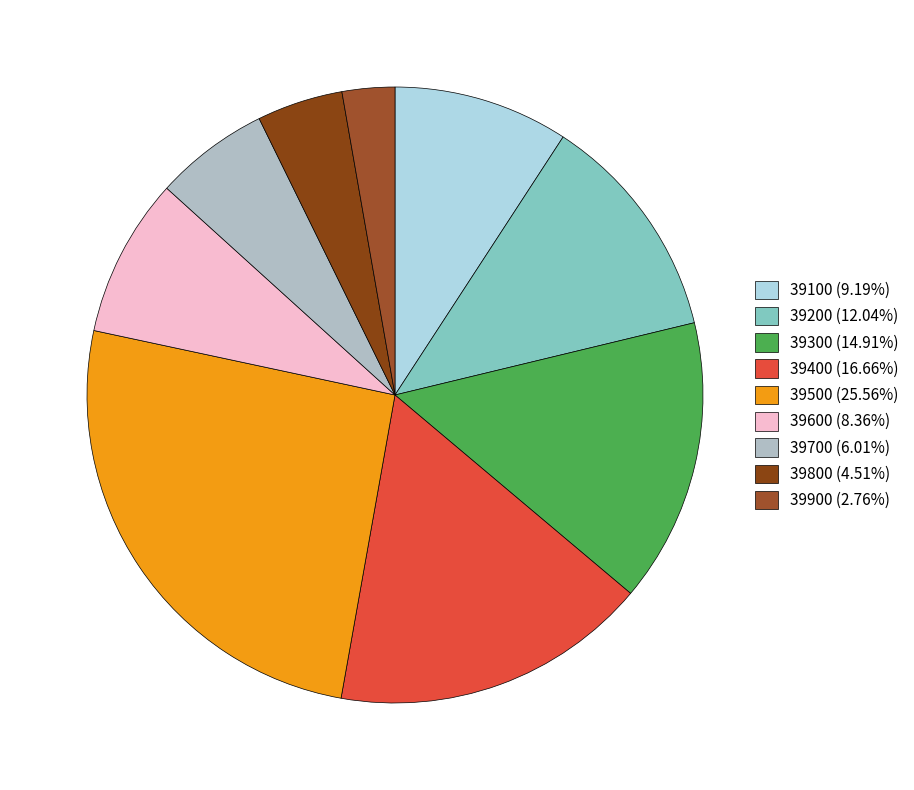

Is there any slice that represents more than half of the pie?

No